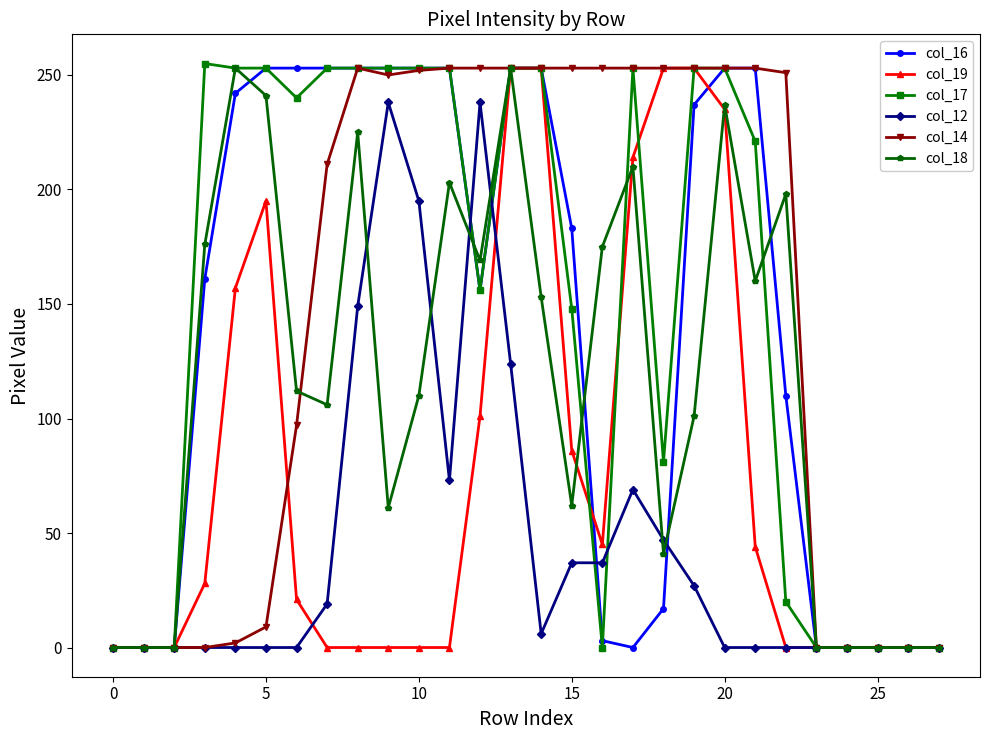

What is the greatest value displayed?

255